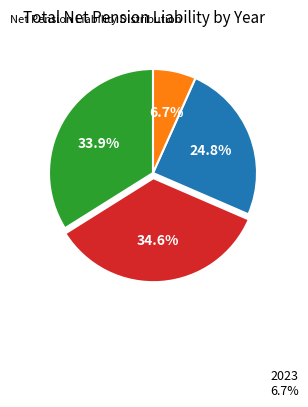

How many slices are in this pie chart?

4